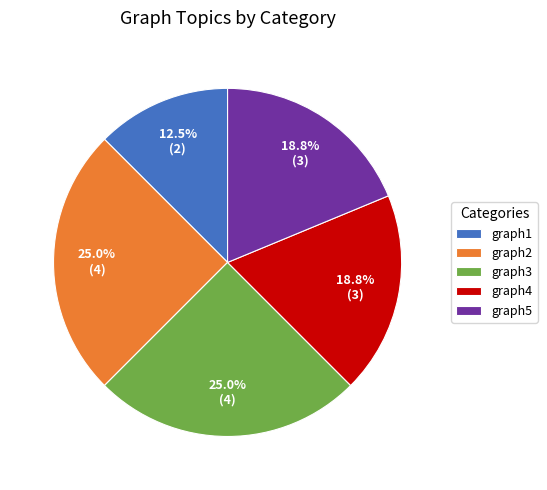

What is the smallest slice in the pie chart?

graph1